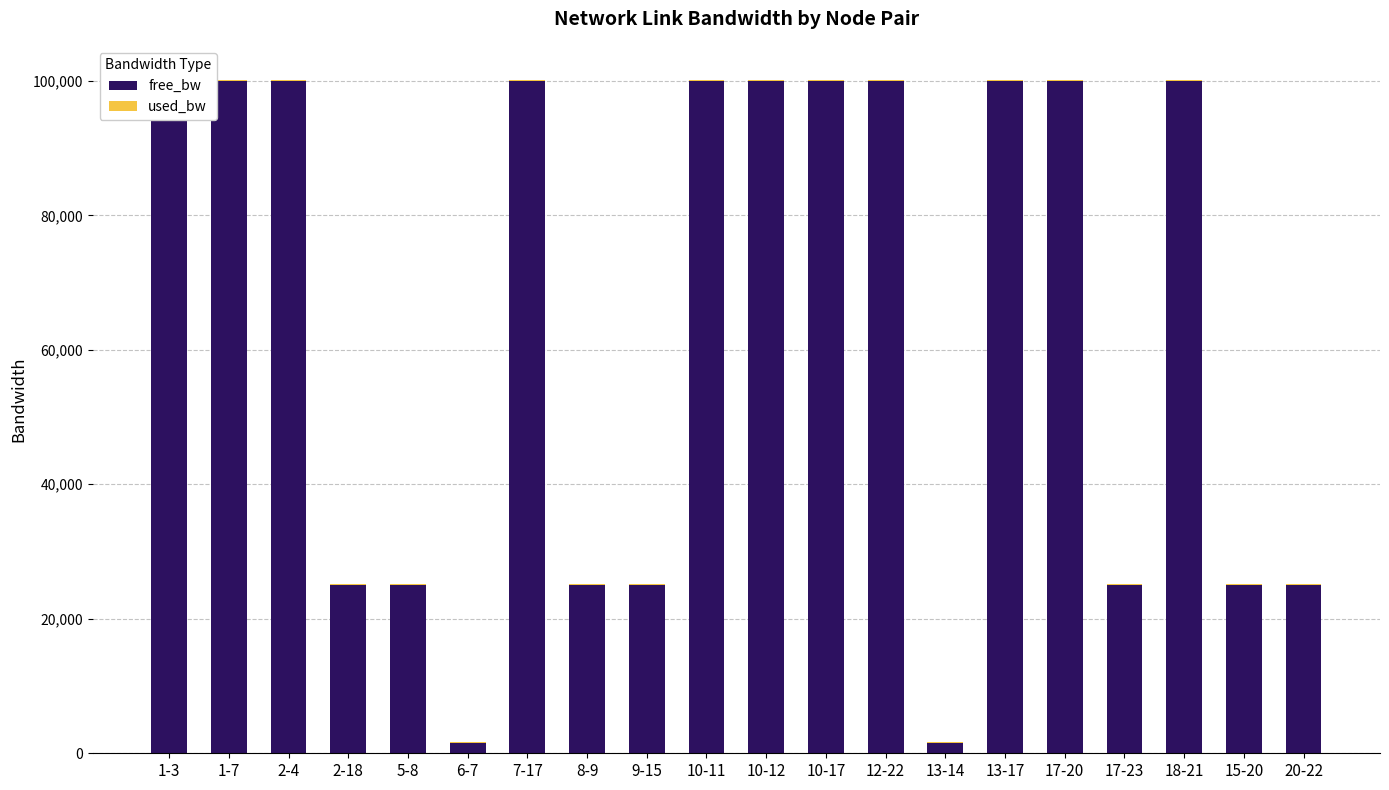

What value does the used_bw series have at 5-8?

191.9